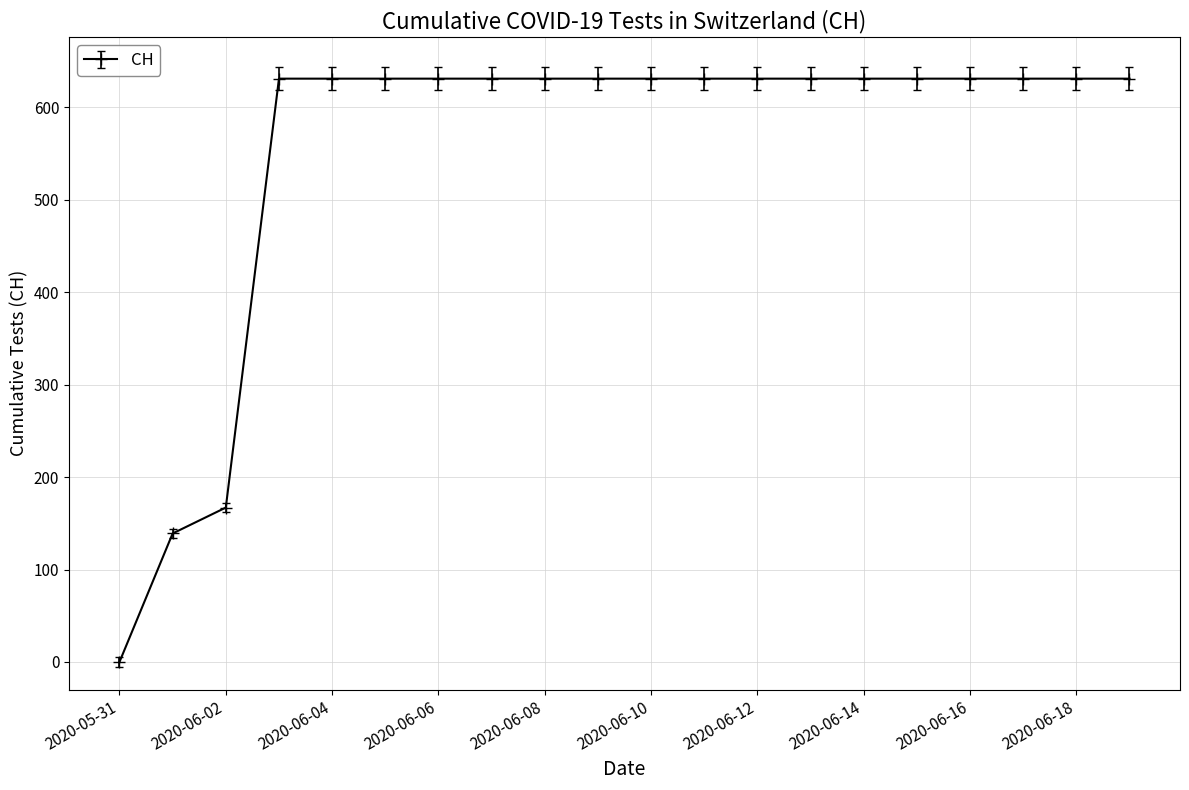

What is the value of the 13th point from the left?

631